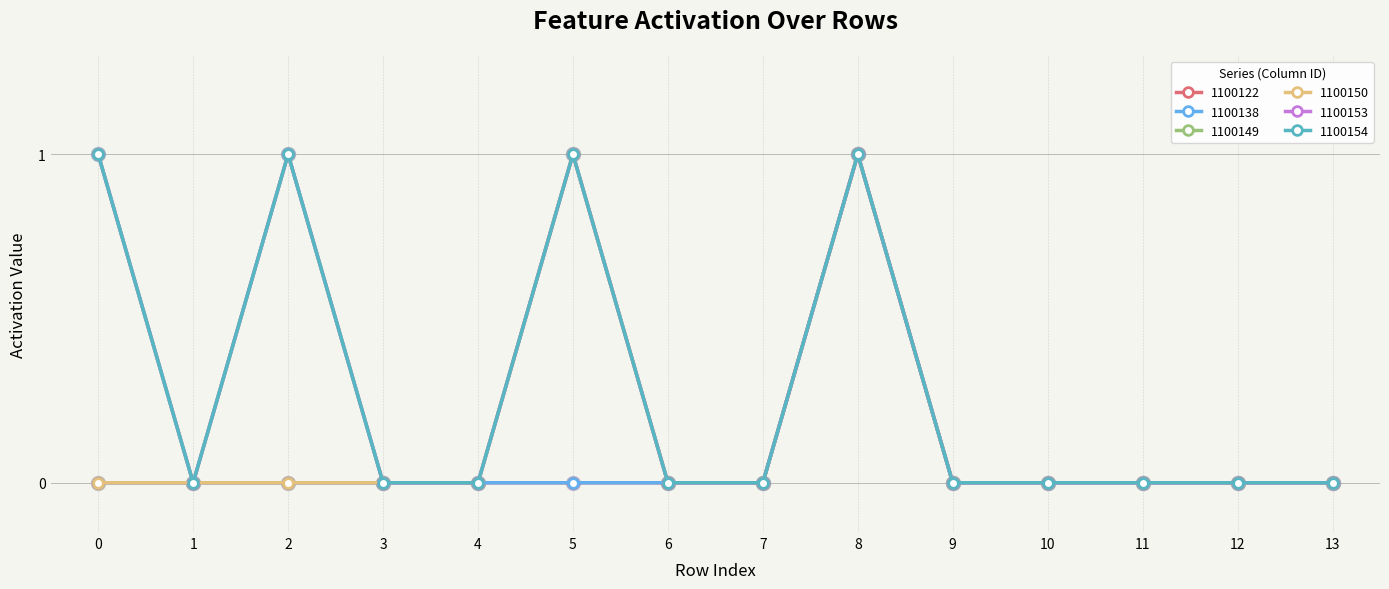

The 1100153 series shows 1 at 9. True or false?

False